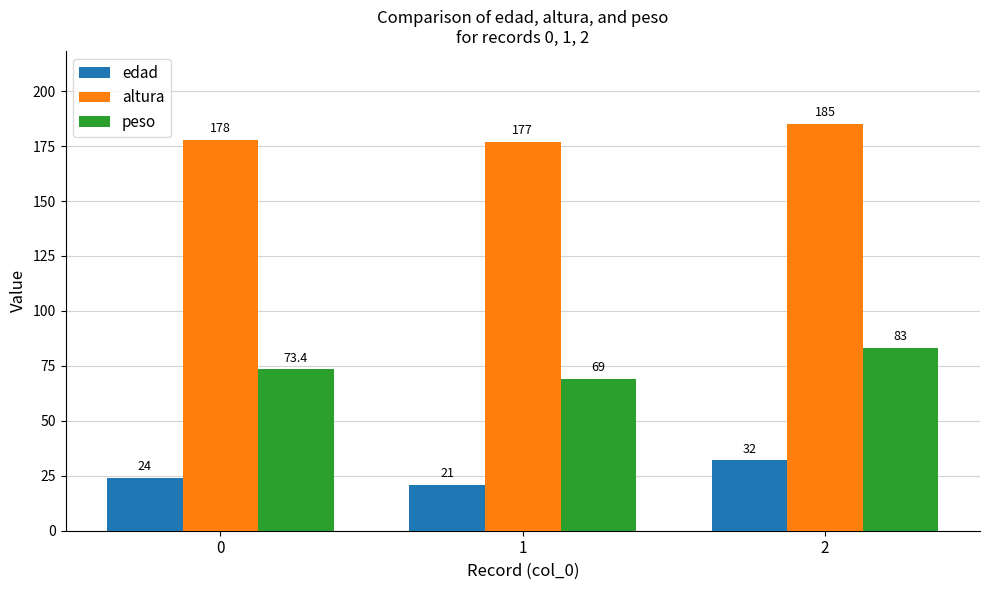

What is the average value of the edad series?

25.7